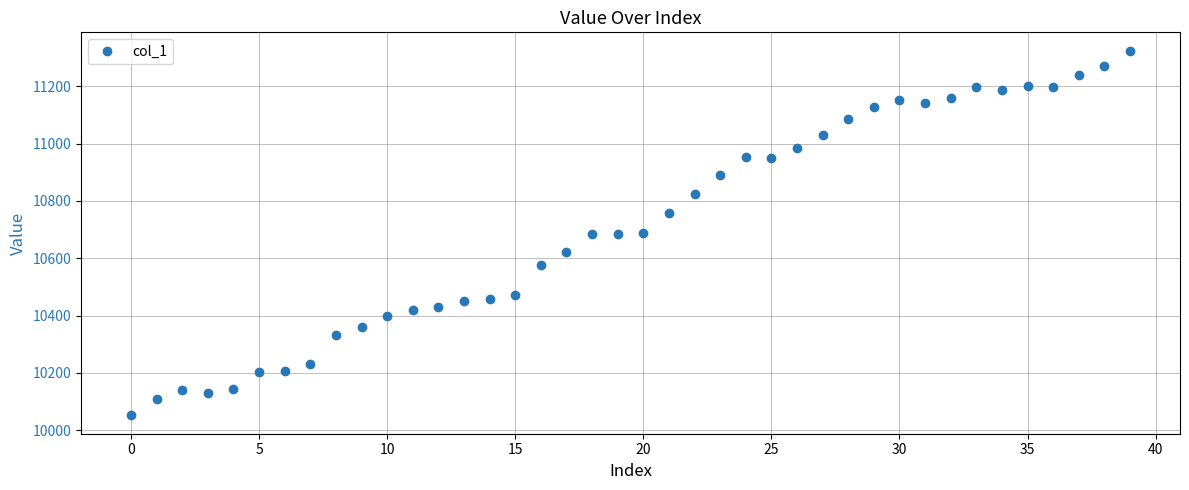

What is the greatest value displayed?

11325